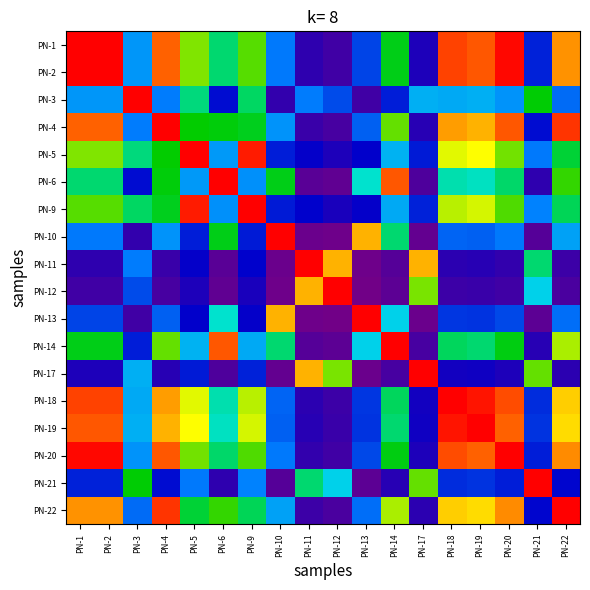

What is the spread (max minus min) of values at PN-6?

1.0